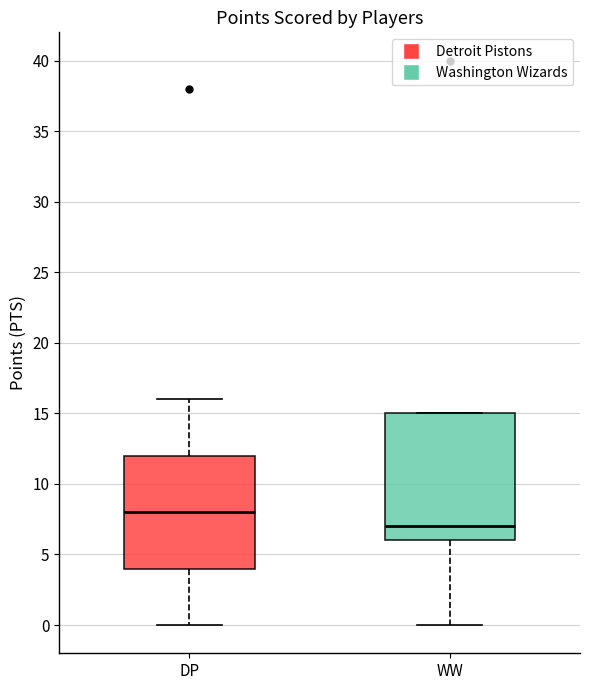

Where is the upper edge of the box for WW on the y-axis? The values are not printed on the chart, so give them approximately, as read against the axis.

15